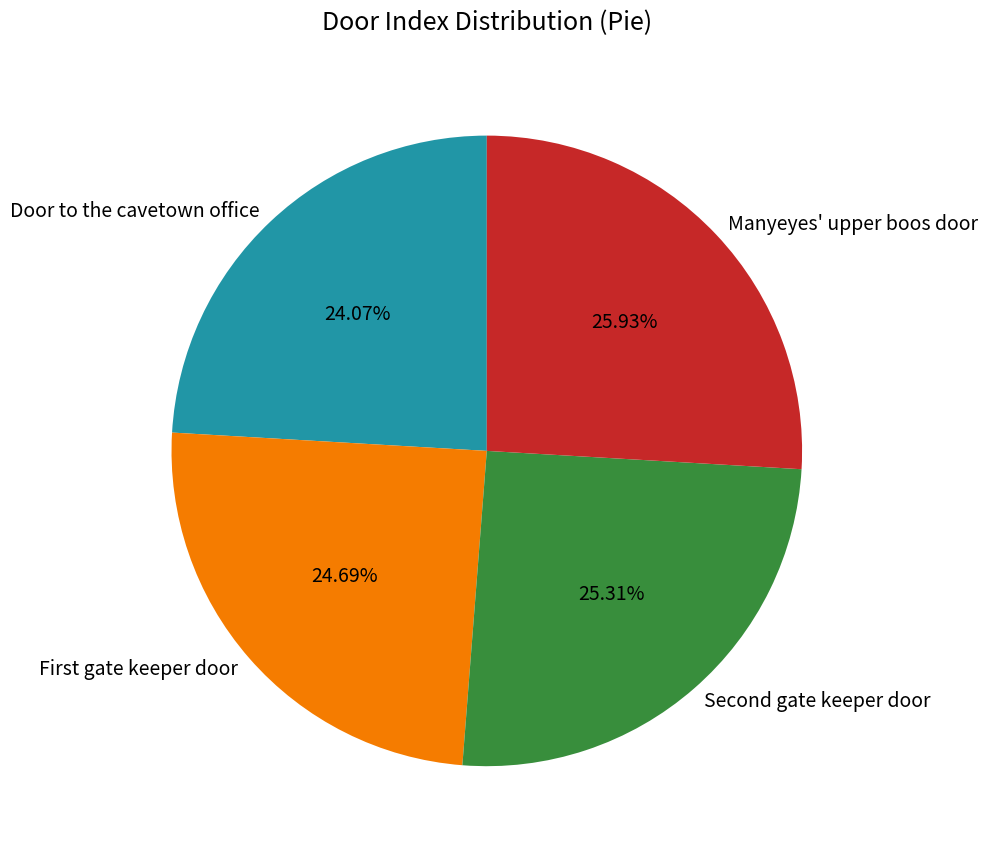

Rank the categories by value from highest to lowest.

Manyeyes' upper boos door, Second gate keeper door, First gate keeper door, Door to the cavetown office